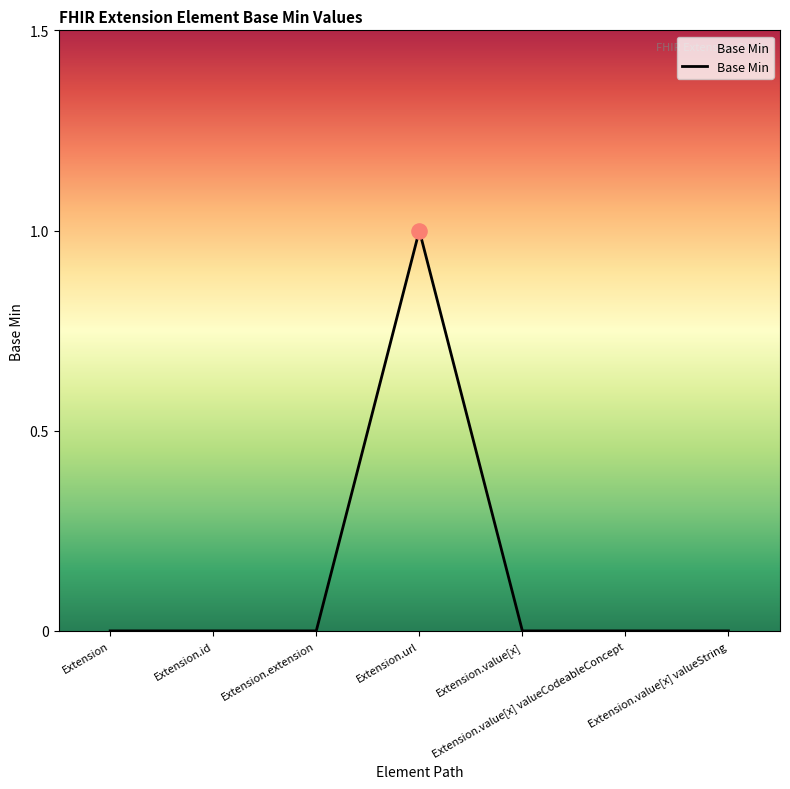

Which has a higher value, Extension.value[x] or Extension.url?

Extension.url